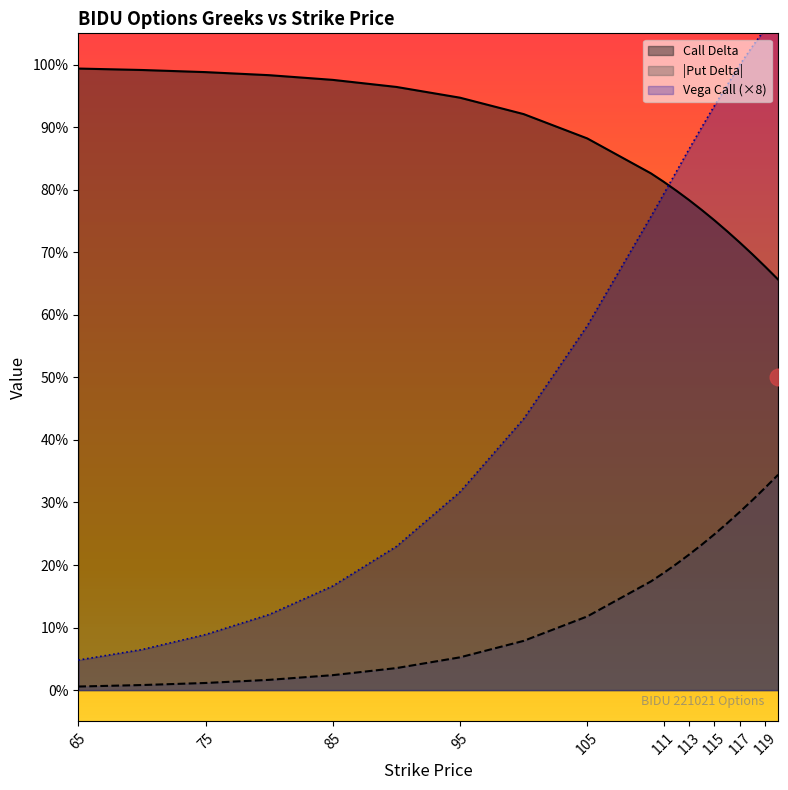

What is the difference between the delta_put values at 110 and 95?

0.1